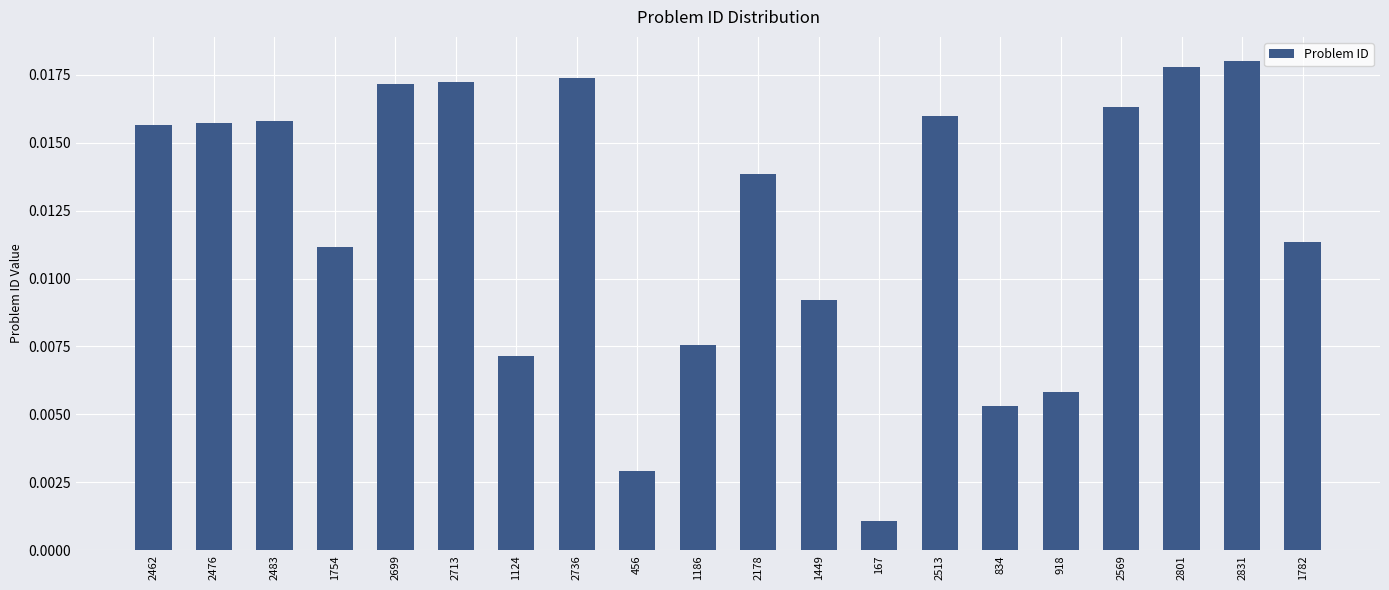

What is the label of the 5th bar from the left?

2699